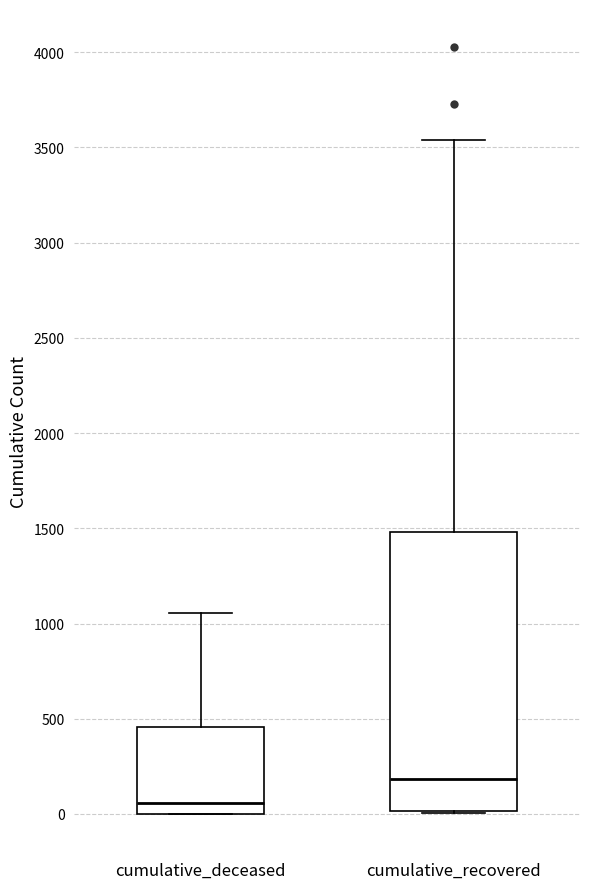

Comparing the boxes themselves (not the whiskers), which one is the tallest?

cumulative_recovered